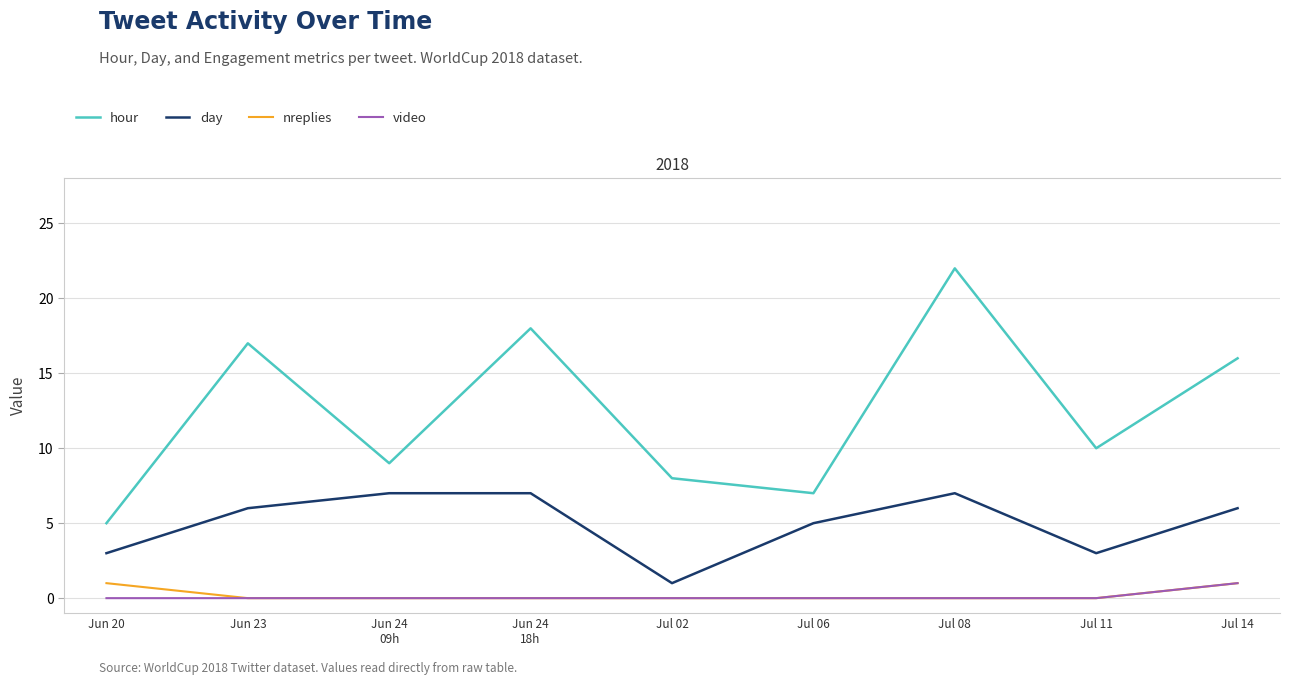

Which category has the lowest value in the video series?

Jun 20